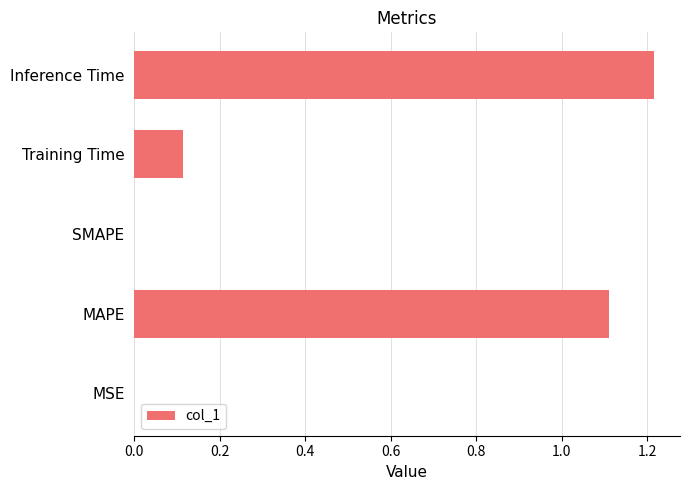

What is the change in value from SMAPE to Inference Time?

+1.2